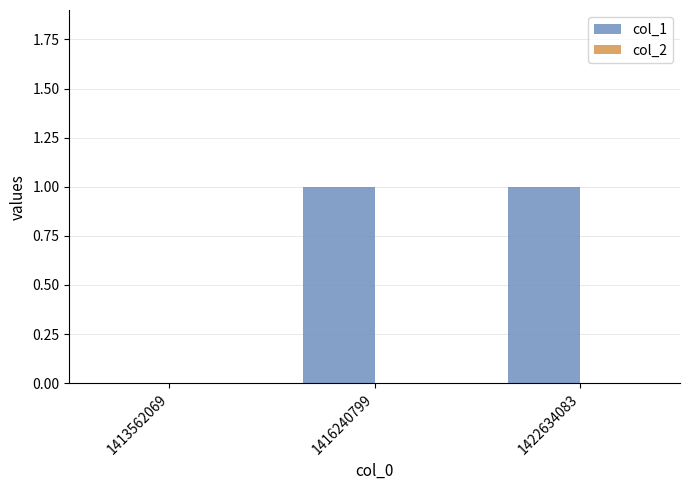

Count the number of categories in the chart.

3